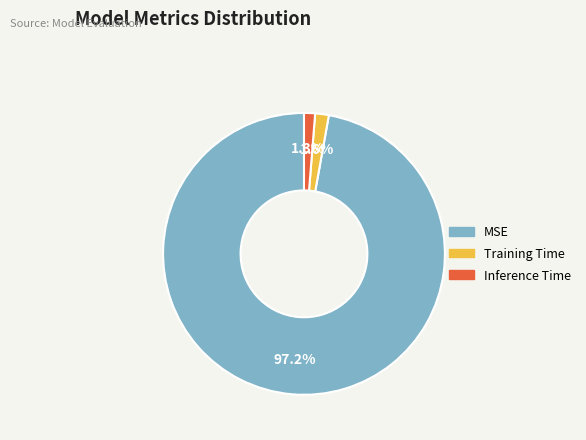

How many segments does this pie chart have?

3